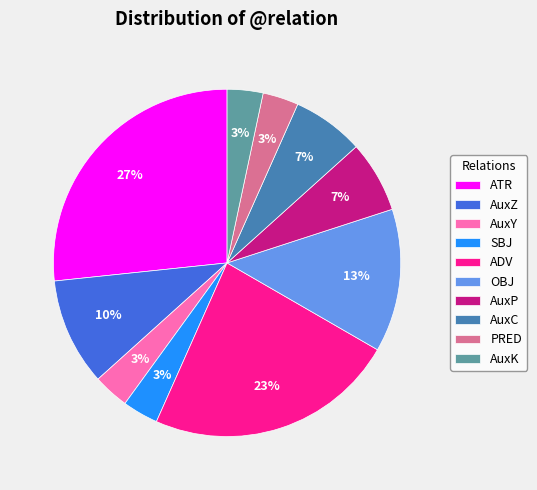

To the nearest percent, what percentage of the pie is AuxZ?

10%